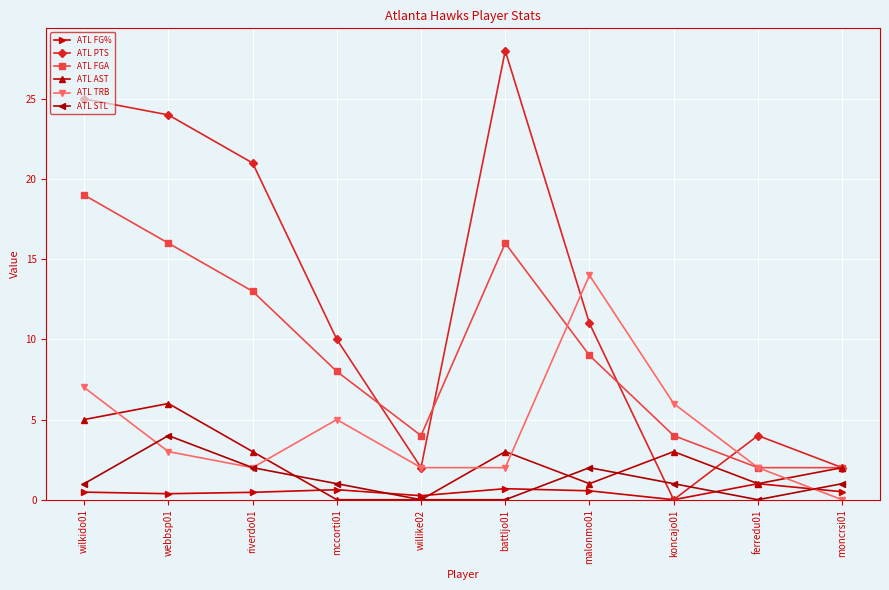

What is the label of the 6th point from the right?

willike02